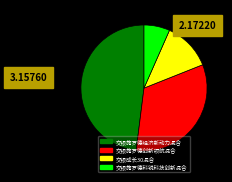

Does 交银施罗德科锐科技创新混合 account for over 50% of the chart?

No